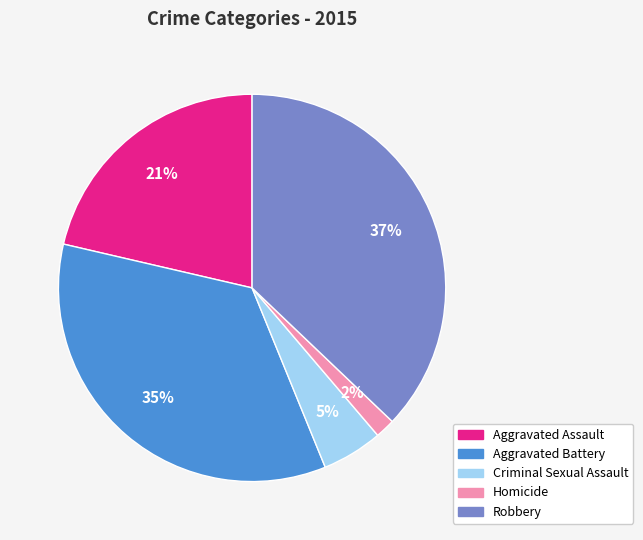

Is there a majority slice in this chart?

No